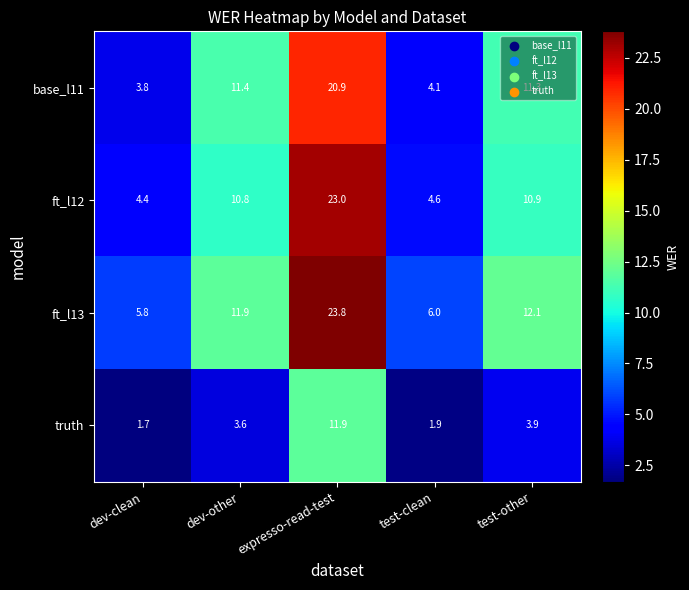

What is the difference between the ft_l12 values at test-clean and test-other?

6.3